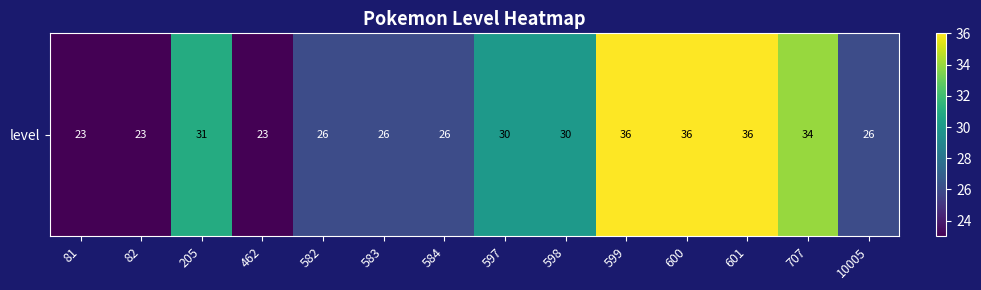

The chart shows a value of 14 at 599. True or false?

False